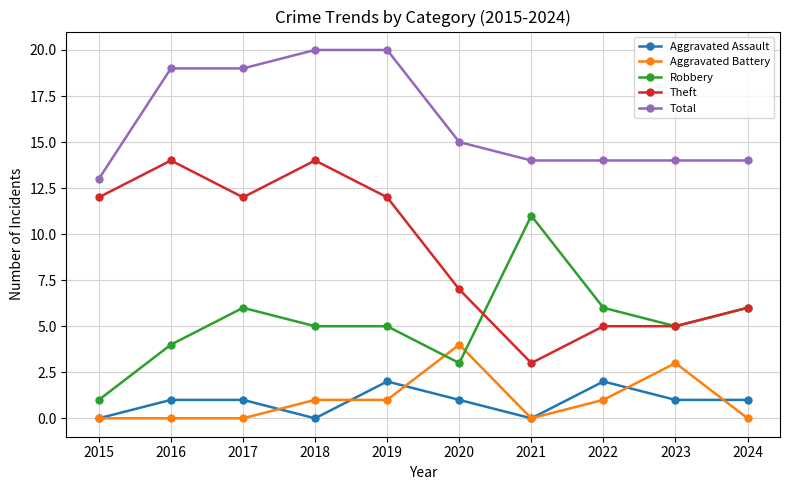

What is the spread (max minus min) of values at 2021?

14